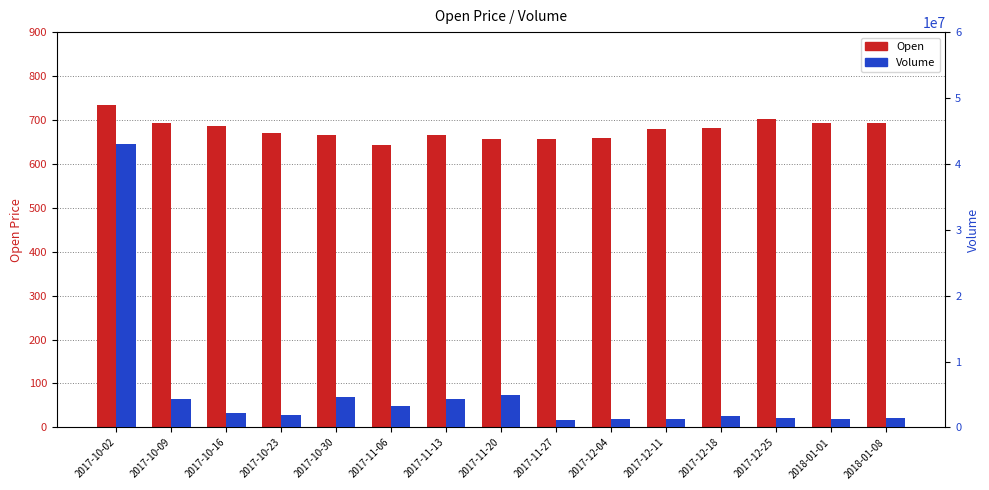

Reading left to right, list all the values displayed in this chart.

Open: 2017-10-02=735.0	2017-10-09=694.1	2017-10-16=686.0	2017-10-23=670.0	2017-10-30=665.0	2017-11-06=642.6	2017-11-13=665.0	2017-11-20=657.3	2017-11-27=655.5	2017-12-04=660.0	2017-12-11=680.0	2017-12-18=681.5	2017-12-25=702.9	2018-01-01=694.0	2018-01-08=692.0
Volume: 2017-10-02=43078384.0	2017-10-09=4367708.0	2017-10-16=2145239.0	2017-10-23=1865141.0	2017-10-30=4672548.0	2017-11-06=3231208.0	2017-11-13=4274740.0	2017-11-20=4885626.0	2017-11-27=1170060.0	2017-12-04=1258847.0	2017-12-11=1300557.0	2017-12-18=1784801.0	2017-12-25=1373778.0	2018-01-01=1249887.0	2018-01-08=1419781.0